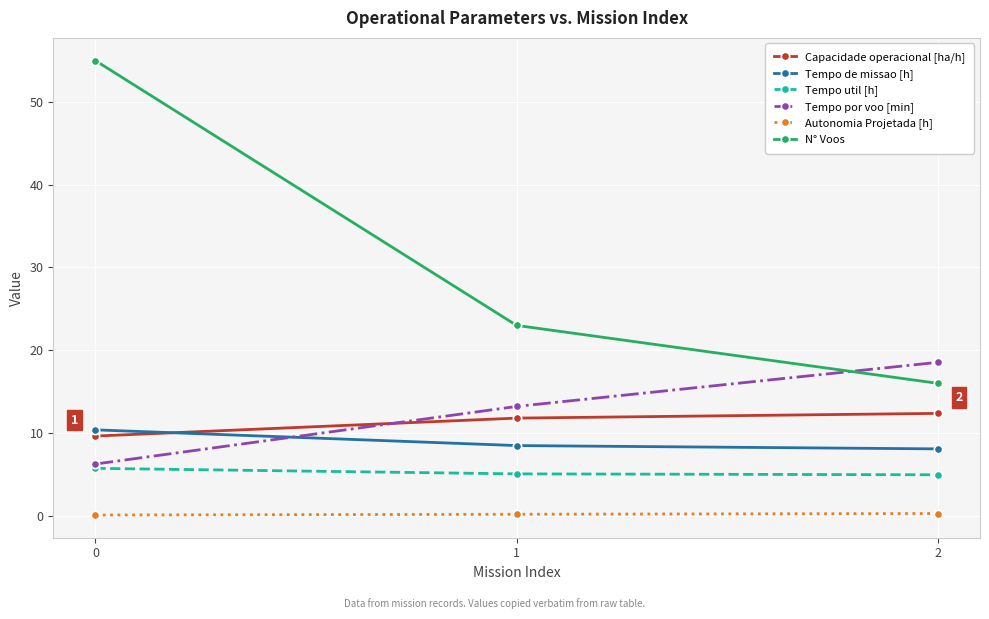

Rank the series by their maximum value, from highest to lowest.

N° Voos, Tempo por voo [min], Capacidade operacional [ha/h], Tempo de missao [h], Tempo util [h], Autonomia Projetada [h]